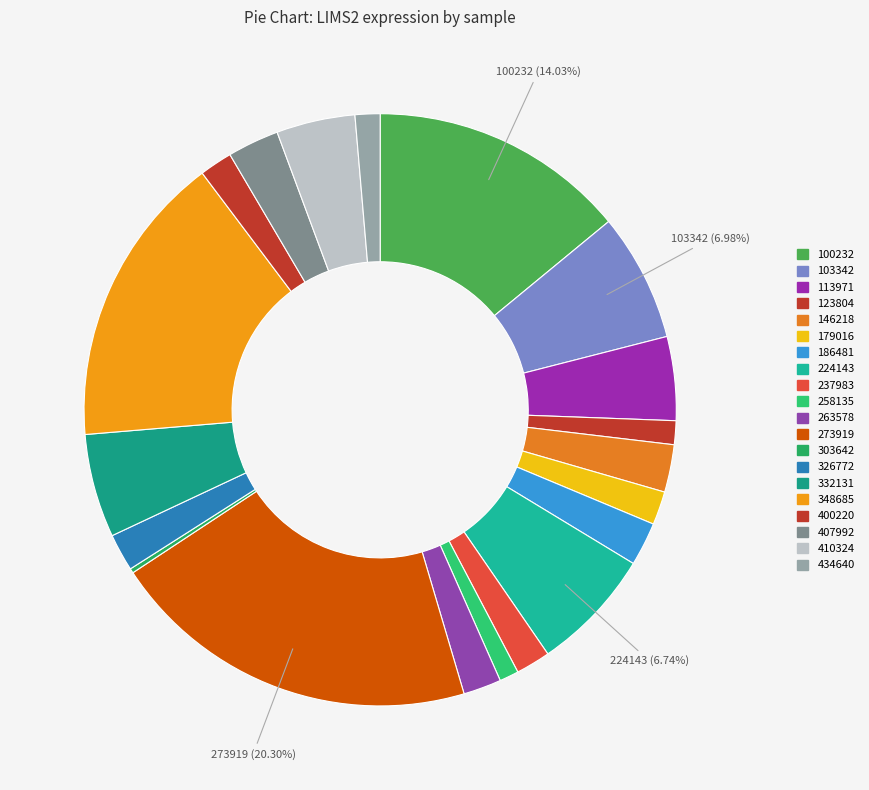

To the nearest percent, what is the difference between the largest and smallest slice percentages?

20%